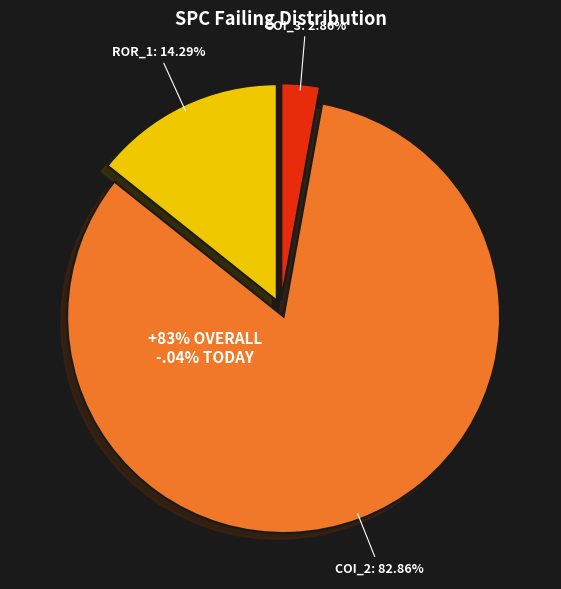

True or false: AutoResponder.EmailSystem.Client.COI_3 accounts for 3% of the total.

True